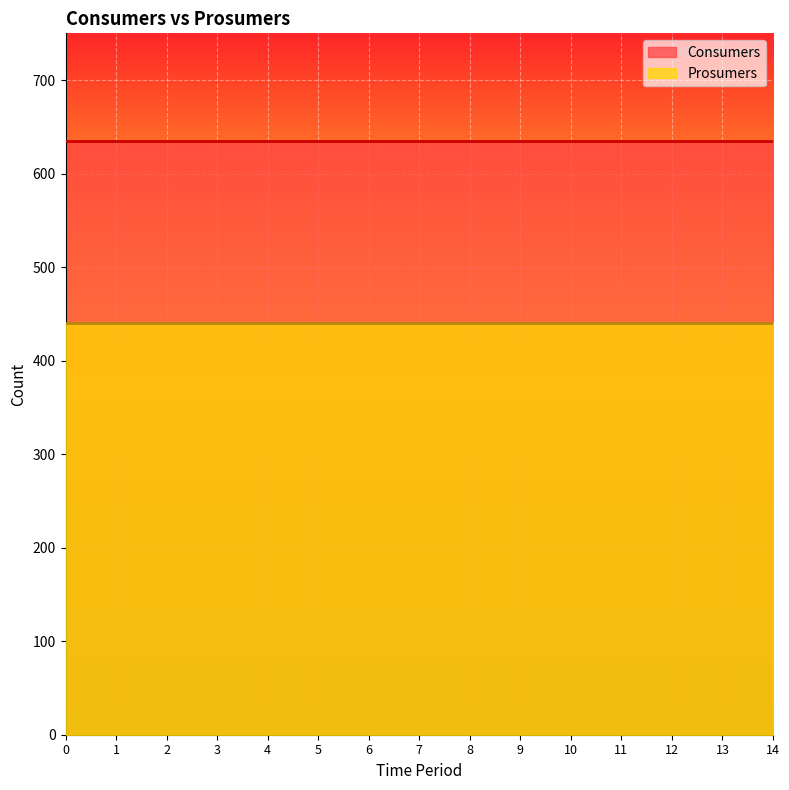

What are all the series names shown in the legend?

Consumers, Prosumers